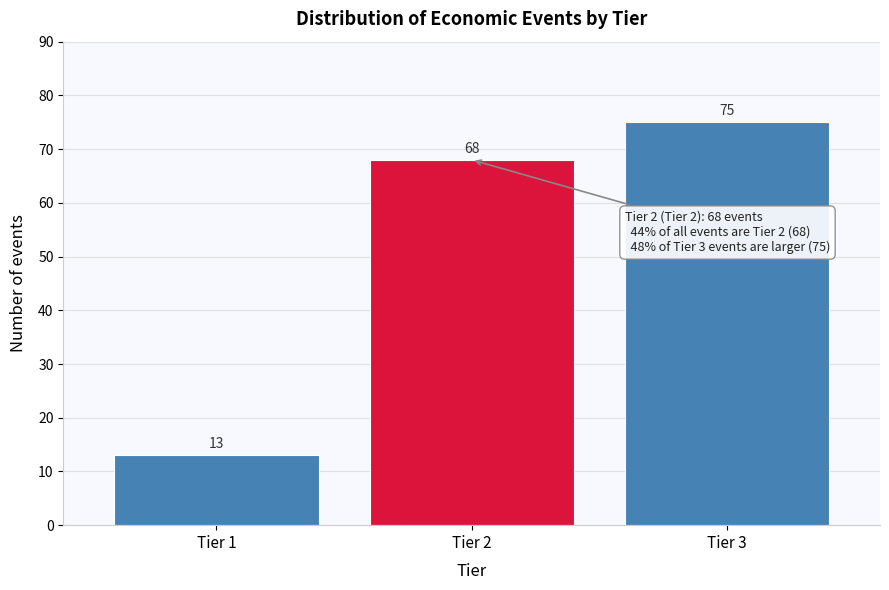

Reading left to right, what are all the values shown in this chart?

Tier 1=13	Tier 2=68	Tier 3=75